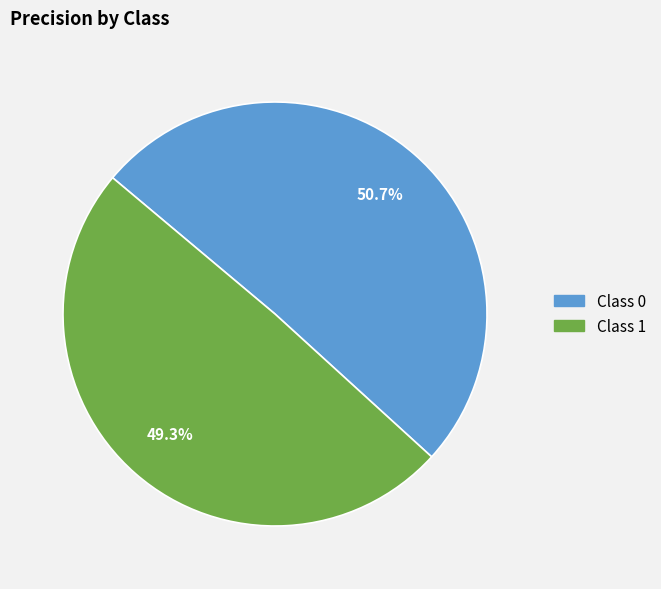

Does any single category account for the majority?

Yes